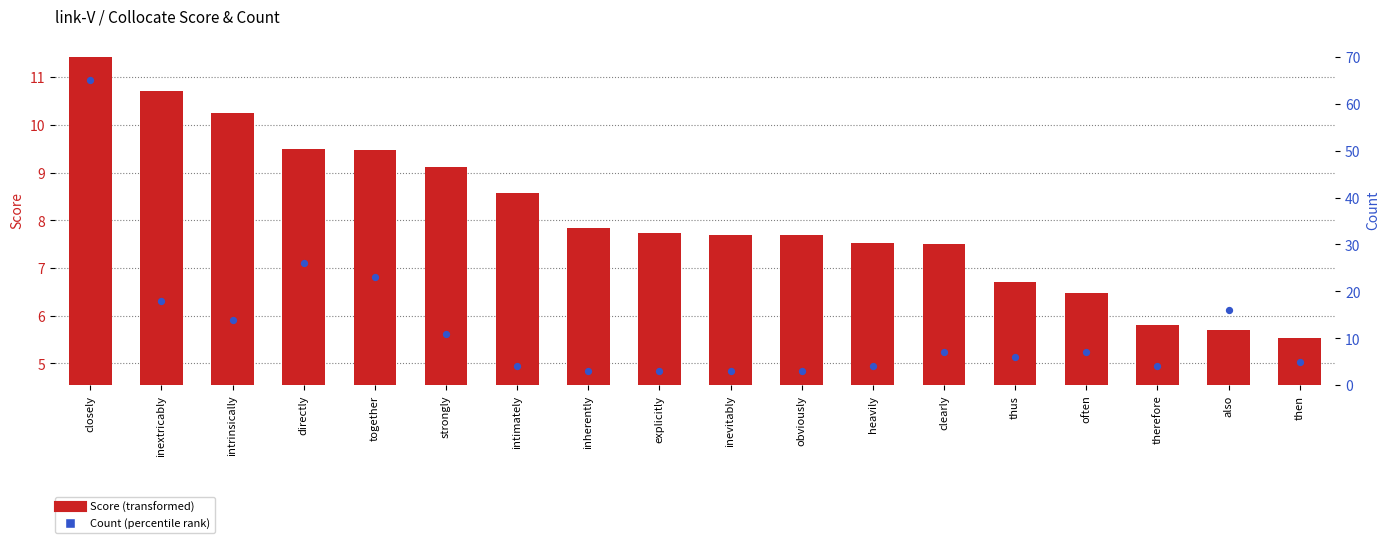

What are all the series names shown in the legend?

Score, Count